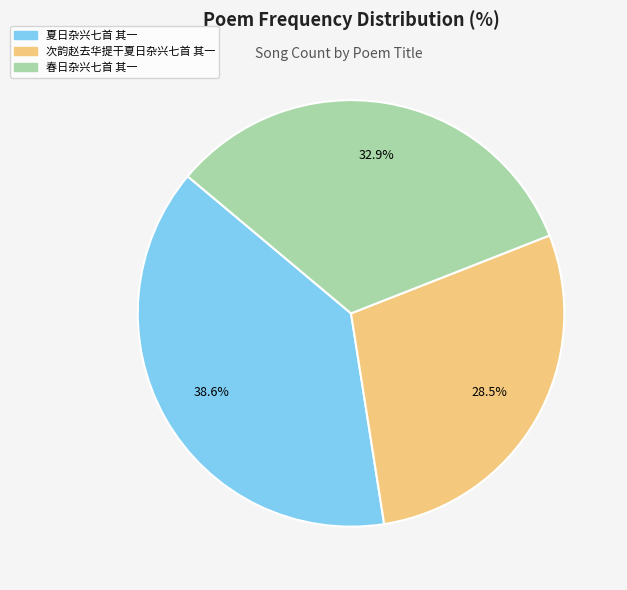

What is the ratio of the value at 次韵赵去华提干夏日杂兴七首 其一 to the value at 夏日杂兴七首 其一?

0.7